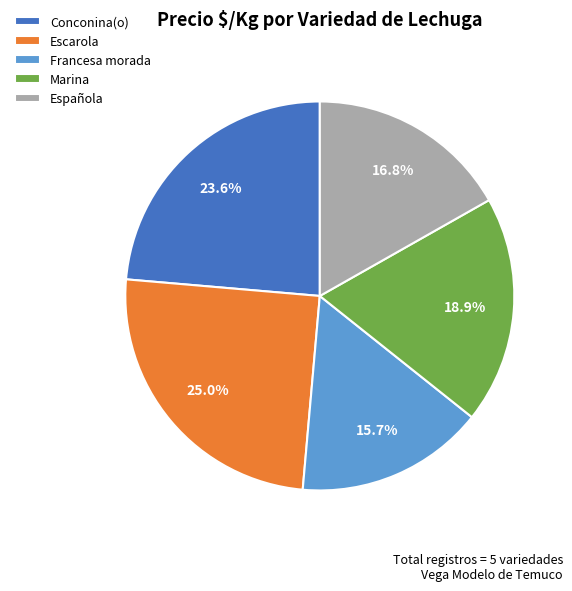

Which slice is the largest?

Escarola